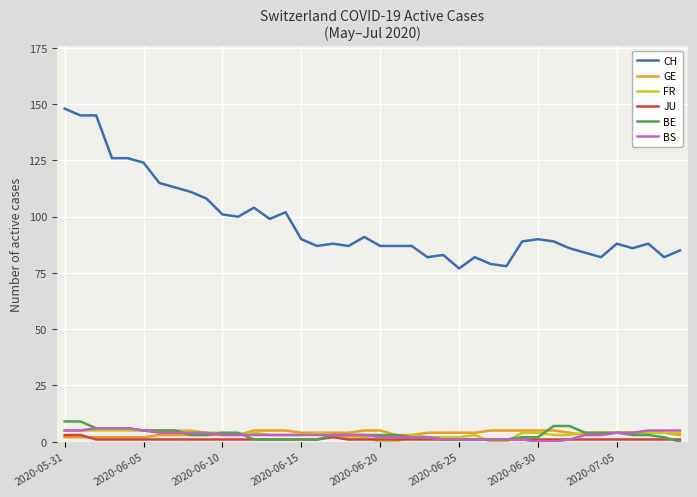

What is the maximum value shown in the chart?

148